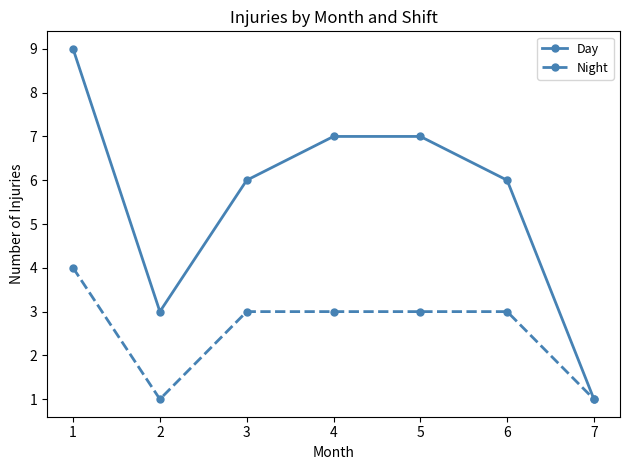

Count the Day values in the range 3 to 7.

5